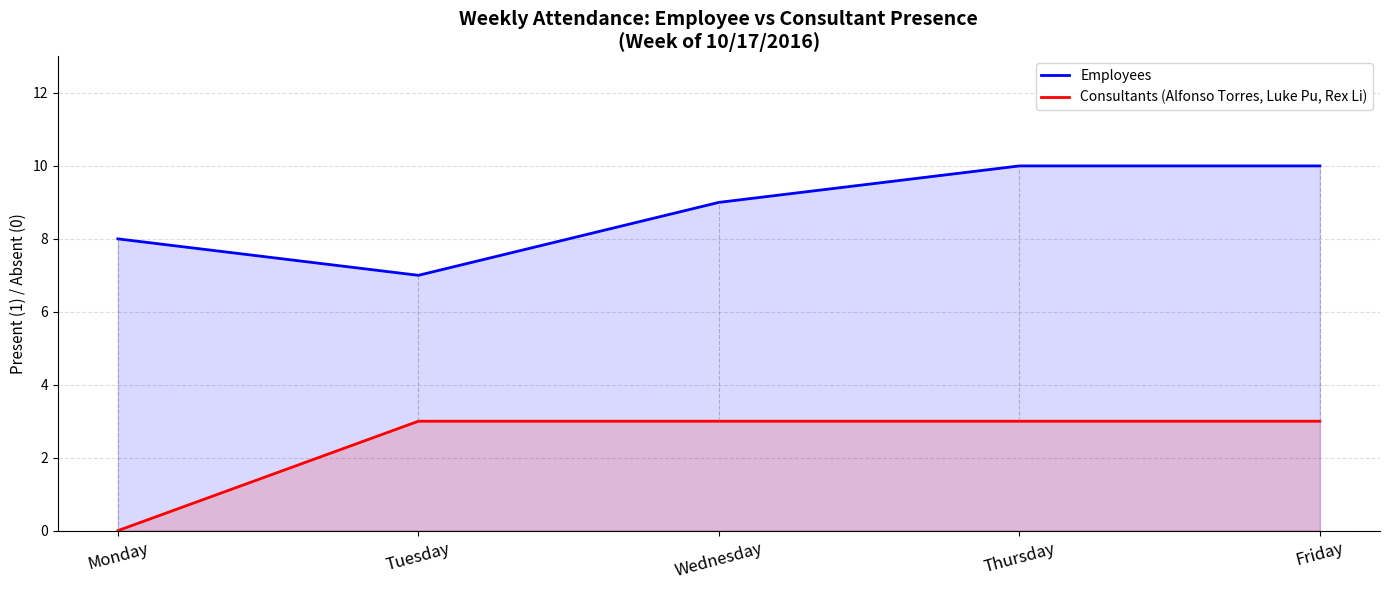

The value of Consultants (Alfonso Torres, Luke Pu, Rex Li) at Tuesday is 3. True or false?

True